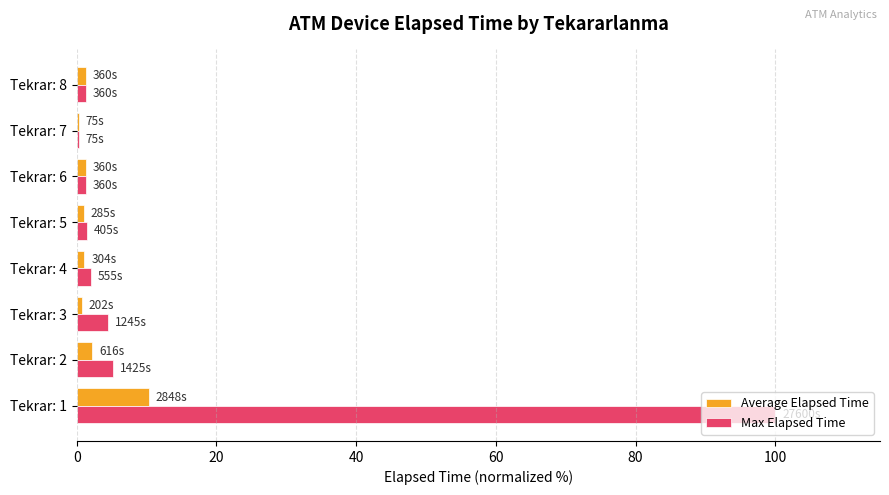

At which category is the sum across all series the highest?

Tekrar: 1